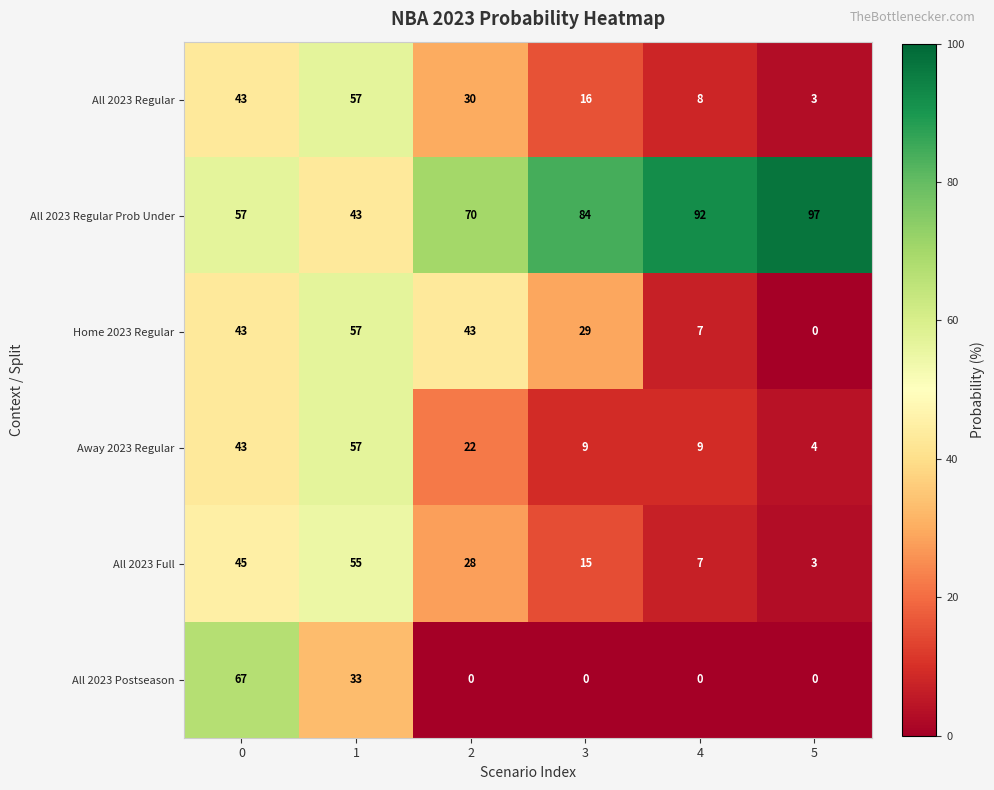

What is the highest value of the Away 2023 Regular series?

57